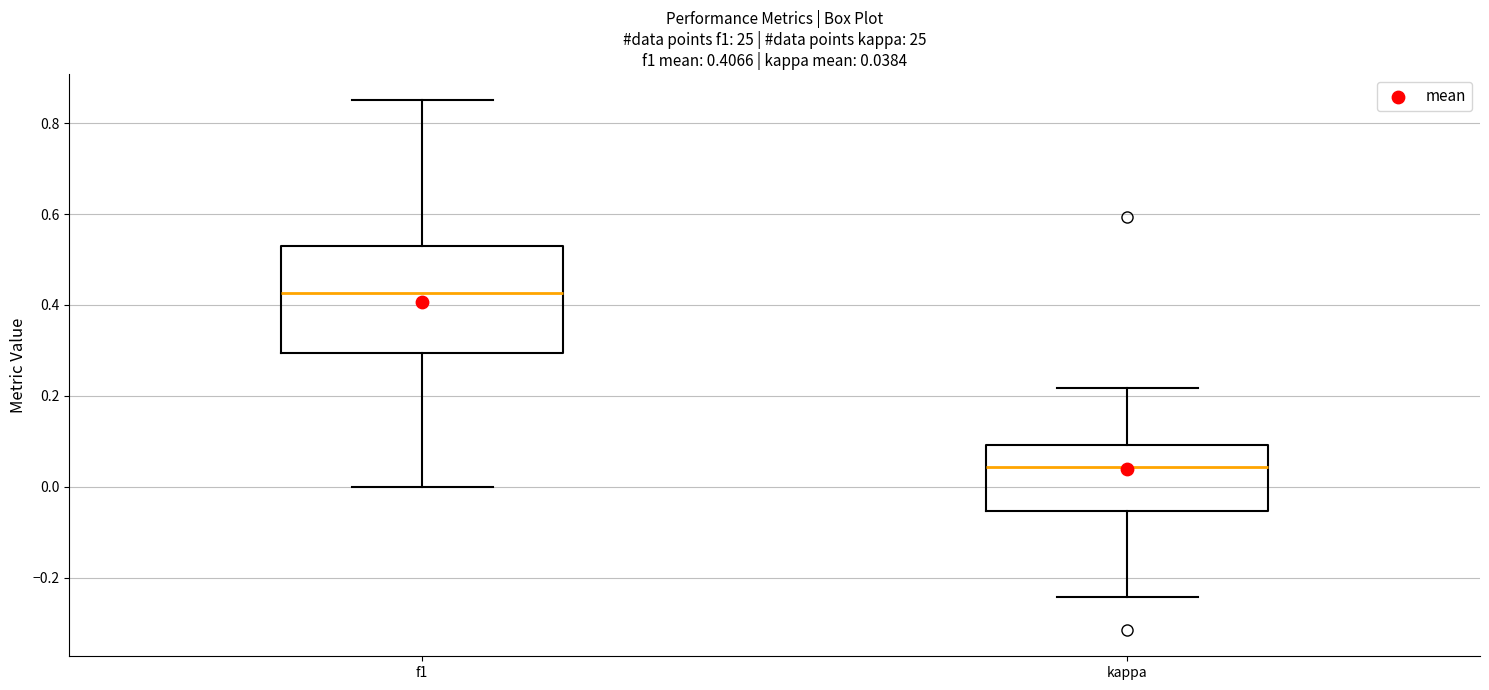

Which box is the tallest, from its lower edge to its upper edge?

f1